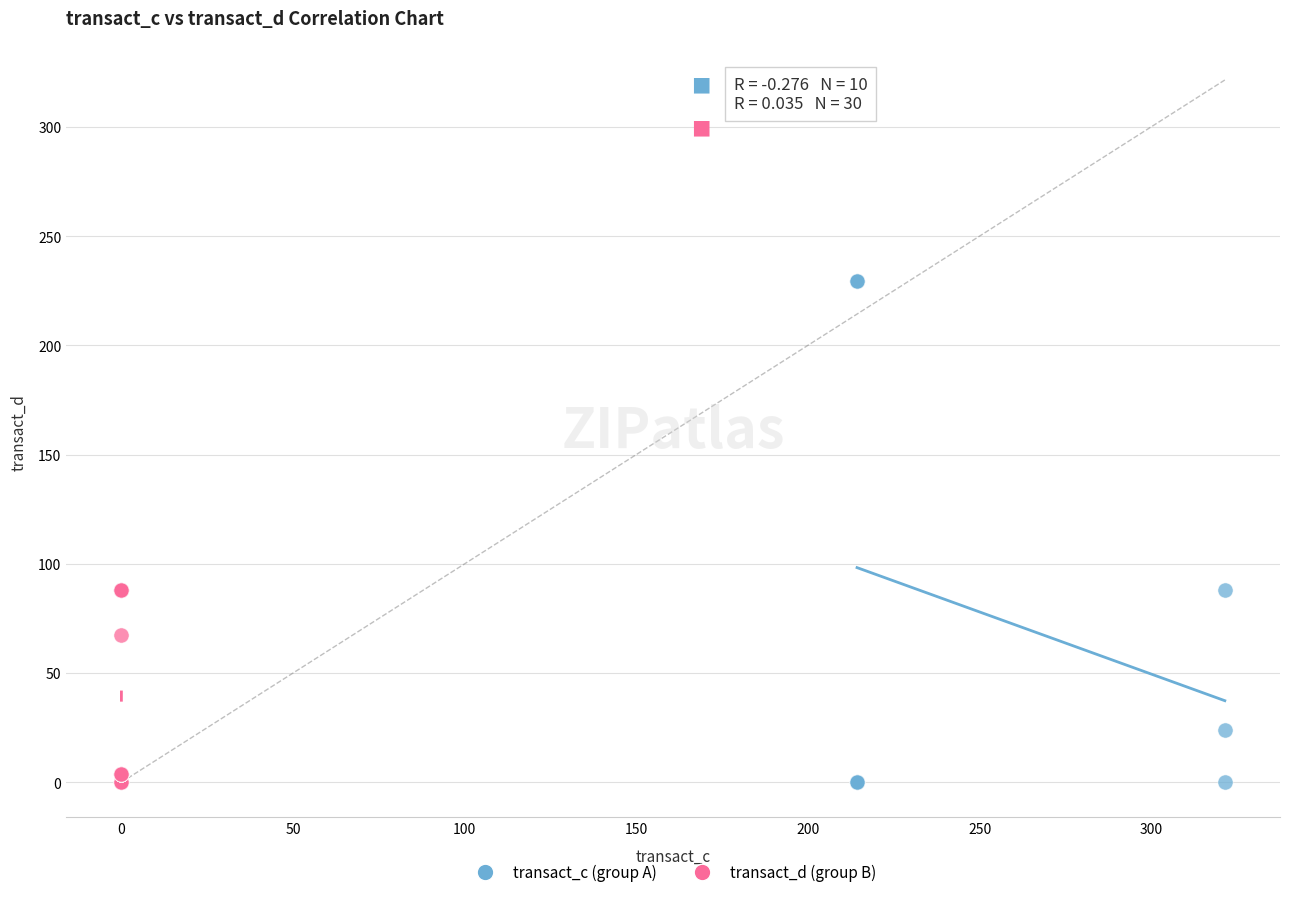

Which series has the widest spread of Y values?

transact_c (group A)